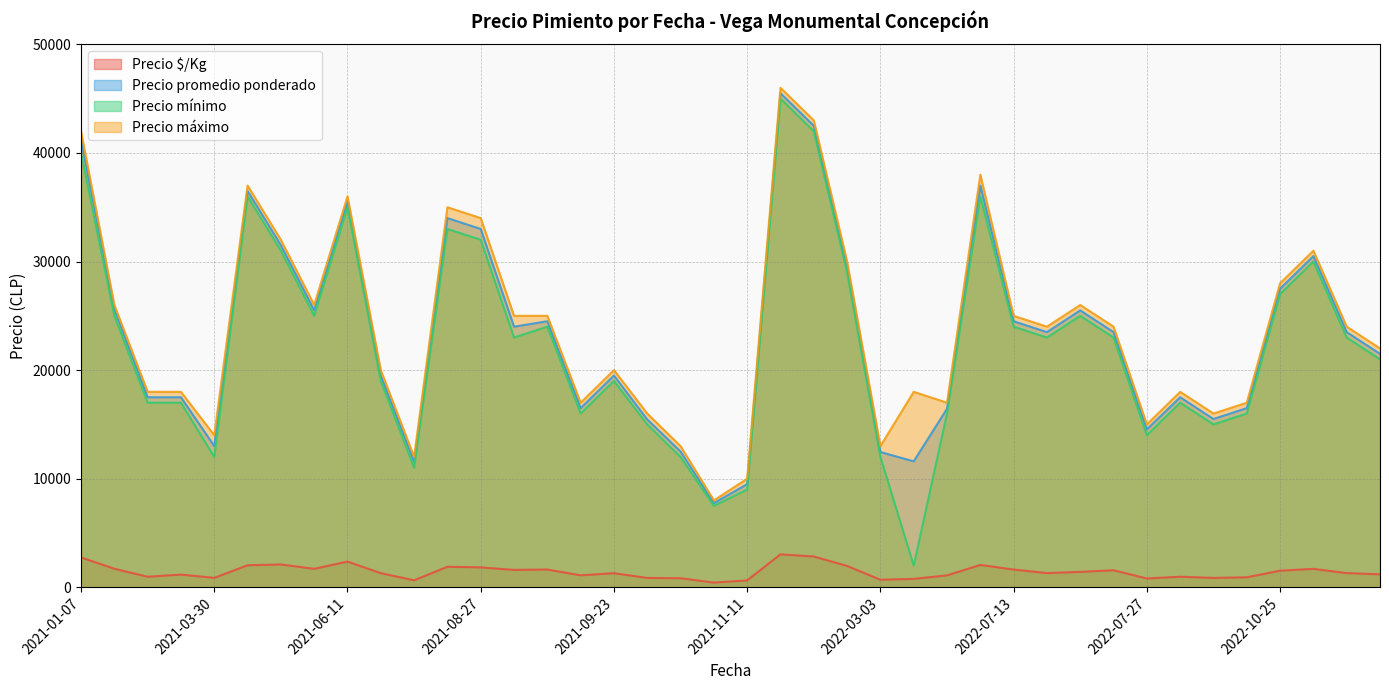

True or false: Precio máximo and Precio promedio ponderado intersect in this chart.

False